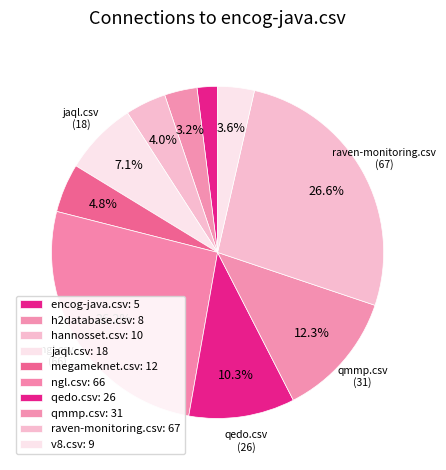

How many segments does this pie chart have?

10